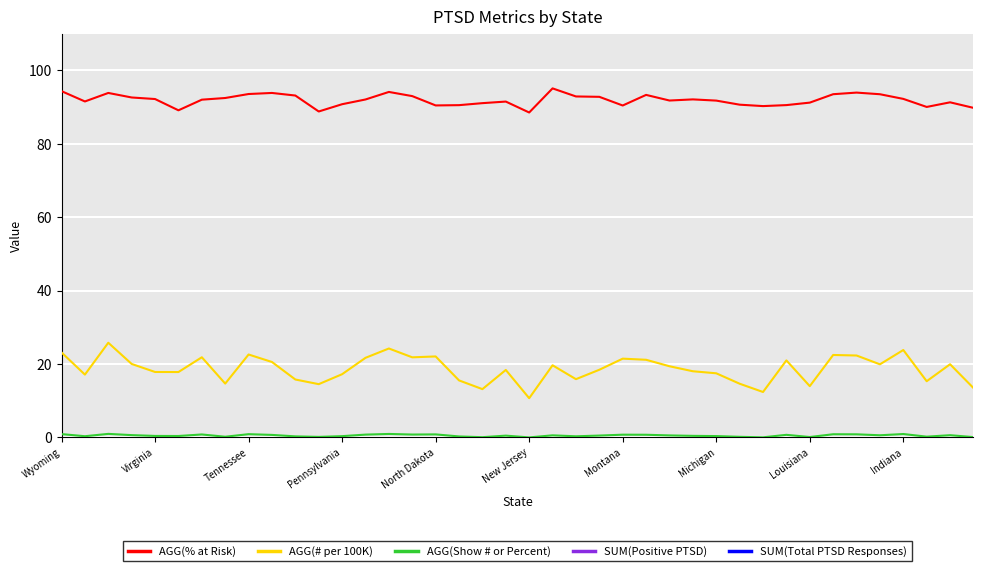

True or false: SUM(Total PTSD Responses) and SUM(Positive PTSD) cross at least once.

False